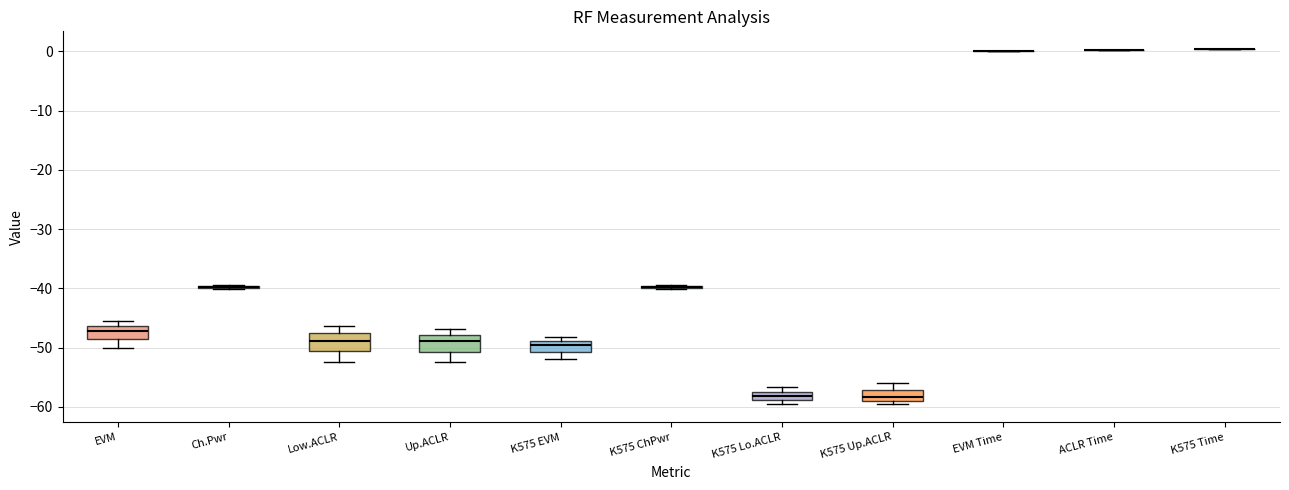

Where does the lower whisker of the box for K575 EVM end on the y-axis? The values are not printed on the chart, so give them approximately, as read against the axis.

-52